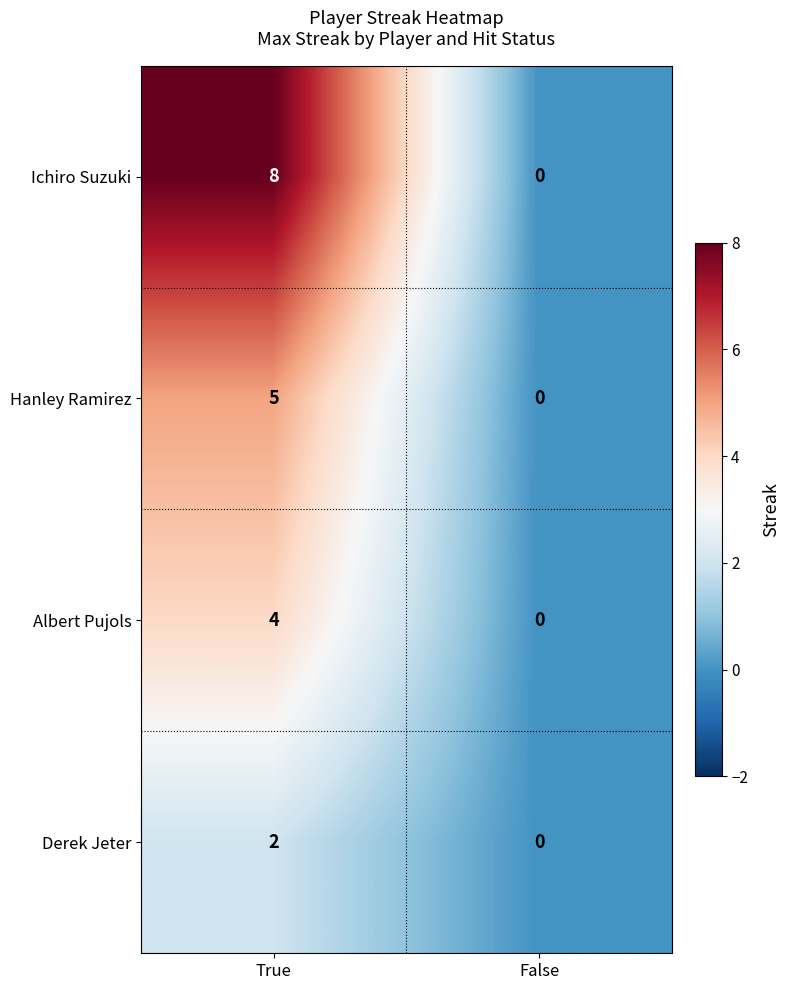

Which series changed the most between True and False?

Ichiro Suzuki